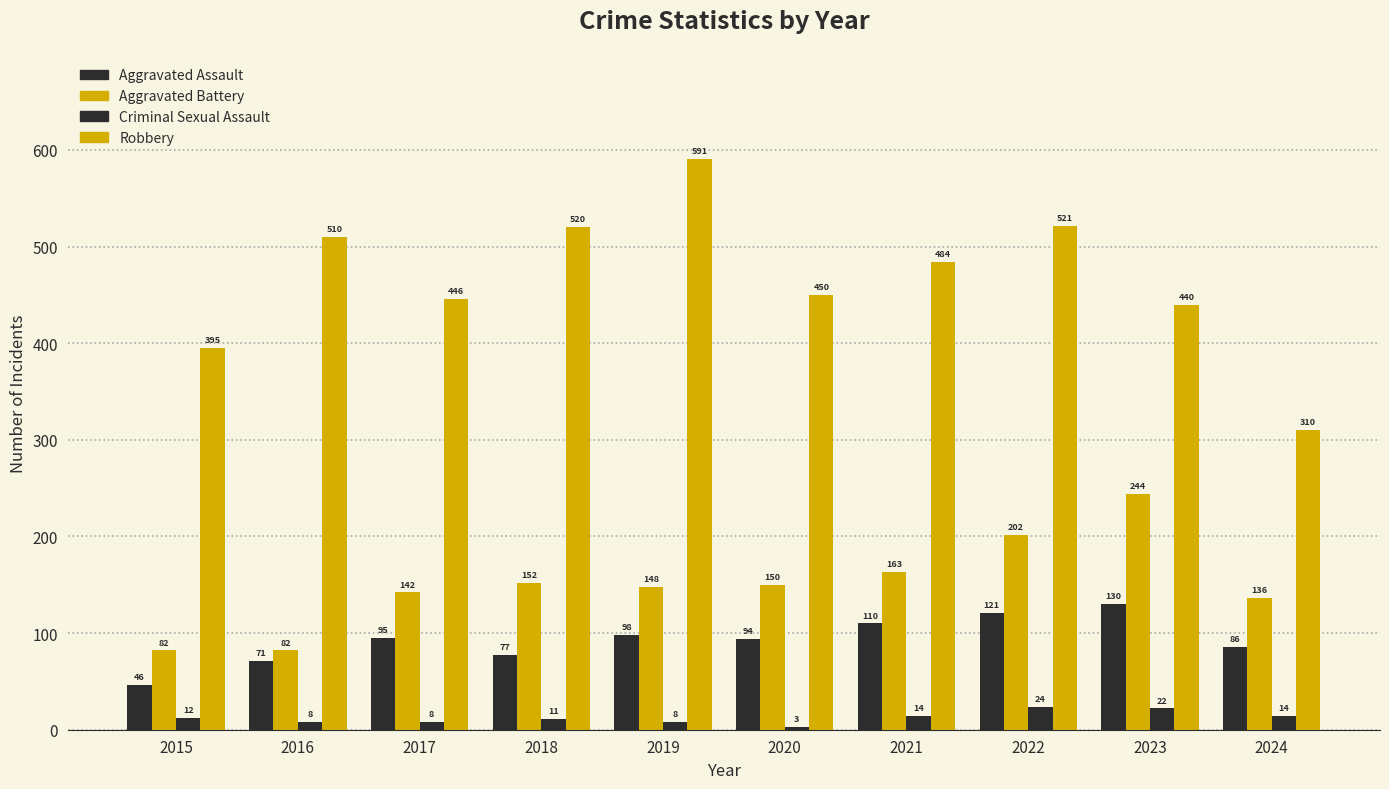

List the labels in order of Aggravated Battery value, smallest first.

2015, 2016, 2024, 2017, 2019, 2020, 2018, 2021, 2022, 2023